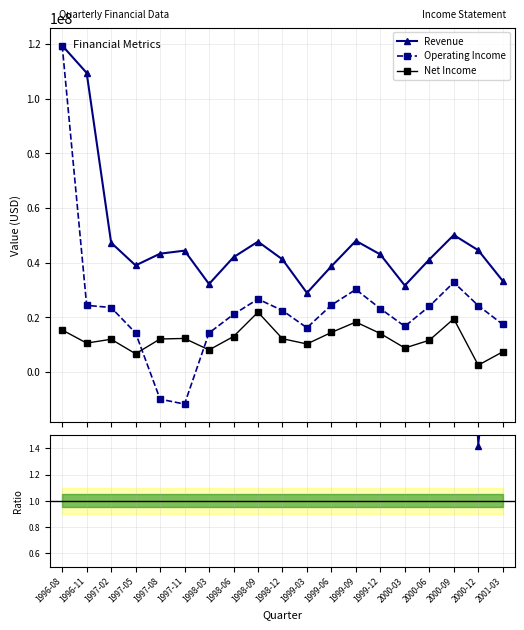

What is the maximum value for Revenue?

119400000